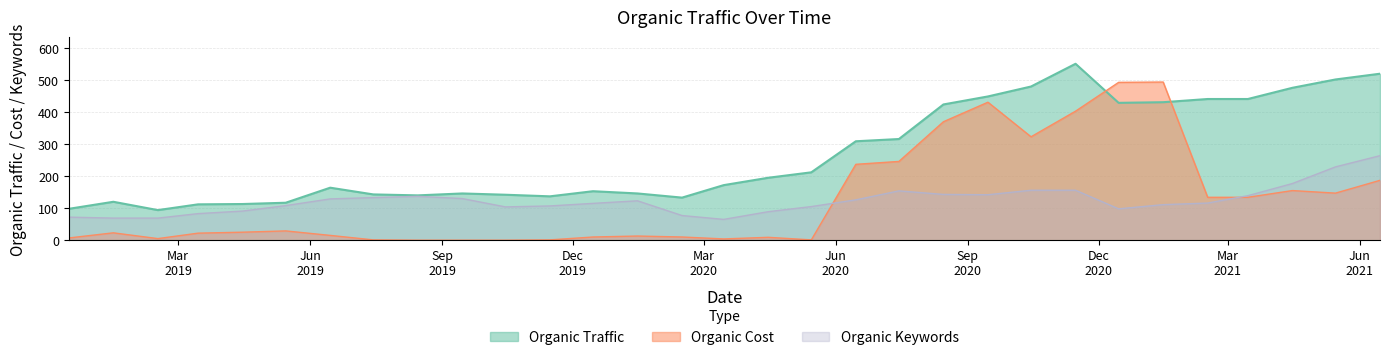

Reading right to left, list all the values displayed in this chart.

Organic Traffic: 20210615=520	20210515=502	20210415=476	20210315=441	20210215=441	20210115=431	20201215=429	20201115=551	20201015=480	20200915=449	20200815=424	20200715=316	20200615=309	20200515=212	20200415=195	20200315=172	20200215=133	20200115=146	20191215=153	20191115=137	20191015=142	20190915=146	20190815=140	20190715=143	20190615=164	20190515=117	20190415=113	20190315=112	20190215=94	20190115=120	20181215=98
Organic Cost: 20210615=187	20210515=147	20210415=155	20210315=134	20210215=134	20210115=494	20201215=493	20201115=403	20201015=323	20200915=431	20200815=370	20200715=246	20200615=237	20200515=1	20200415=9	20200315=4	20200215=10	20200115=13	20191215=10	20191115=1	20191015=0	20190915=0	20190815=0	20190715=1	20190615=15	20190515=29	20190415=25	20190315=22	20190215=5	20190115=23	20181215=7
Organic Keywords: 20210615=264	20210515=229	20210415=177	20210315=139	20210215=116	20210115=111	20201215=98	20201115=156	20201015=156	20200915=142	20200815=143	20200715=154	20200615=126	20200515=105	20200415=89	20200315=65	20200215=77	20200115=123	20191215=115	20191115=107	20191015=104	20190915=130	20190815=137	20190715=133	20190615=129	20190515=108	20190415=91	20190315=83	20190215=69	20190115=69	20181215=72